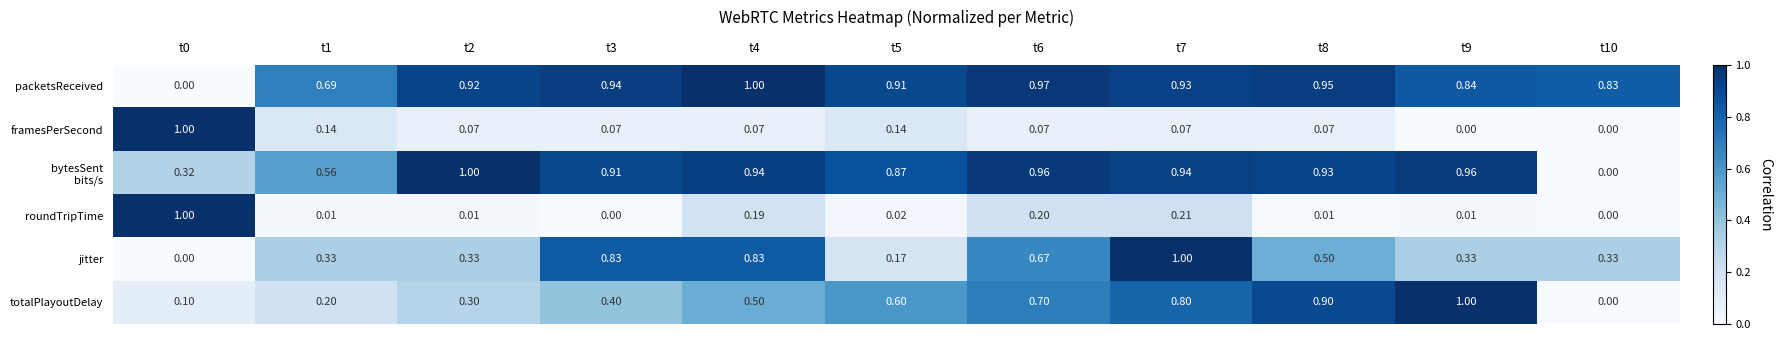

Reading left to right, transcribe all the data shown in this chart.

row_0: t0=0.0	t1=0.7	t2=0.9	t3=0.9	t4=1.0	t5=0.9	t6=1.0	t7=0.9	t8=0.9	t9=0.8	t10=0.8
row_1: t0=1.0	t1=0.1	t2=0.1	t3=0.1	t4=0.1	t5=0.1	t6=0.1	t7=0.1	t8=0.1	t9=0.0	t10=0.0
row_2: t0=0.3	t1=0.6	t2=1.0	t3=0.9	t4=0.9	t5=0.9	t6=1.0	t7=0.9	t8=0.9	t9=1.0	t10=0.0
row_3: t0=1.0	t1=0.0	t2=0.0	t3=0.0	t4=0.2	t5=0.0	t6=0.2	t7=0.2	t8=0.0	t9=0.0	t10=0.0
row_4: t0=0.0	t1=0.3	t2=0.3	t3=0.8	t4=0.8	t5=0.2	t6=0.7	t7=1.0	t8=0.5	t9=0.3	t10=0.3
row_5: t0=0.1	t1=0.2	t2=0.3	t3=0.4	t4=0.5	t5=0.6	t6=0.7	t7=0.8	t8=0.9	t9=1.0	t10=0.0